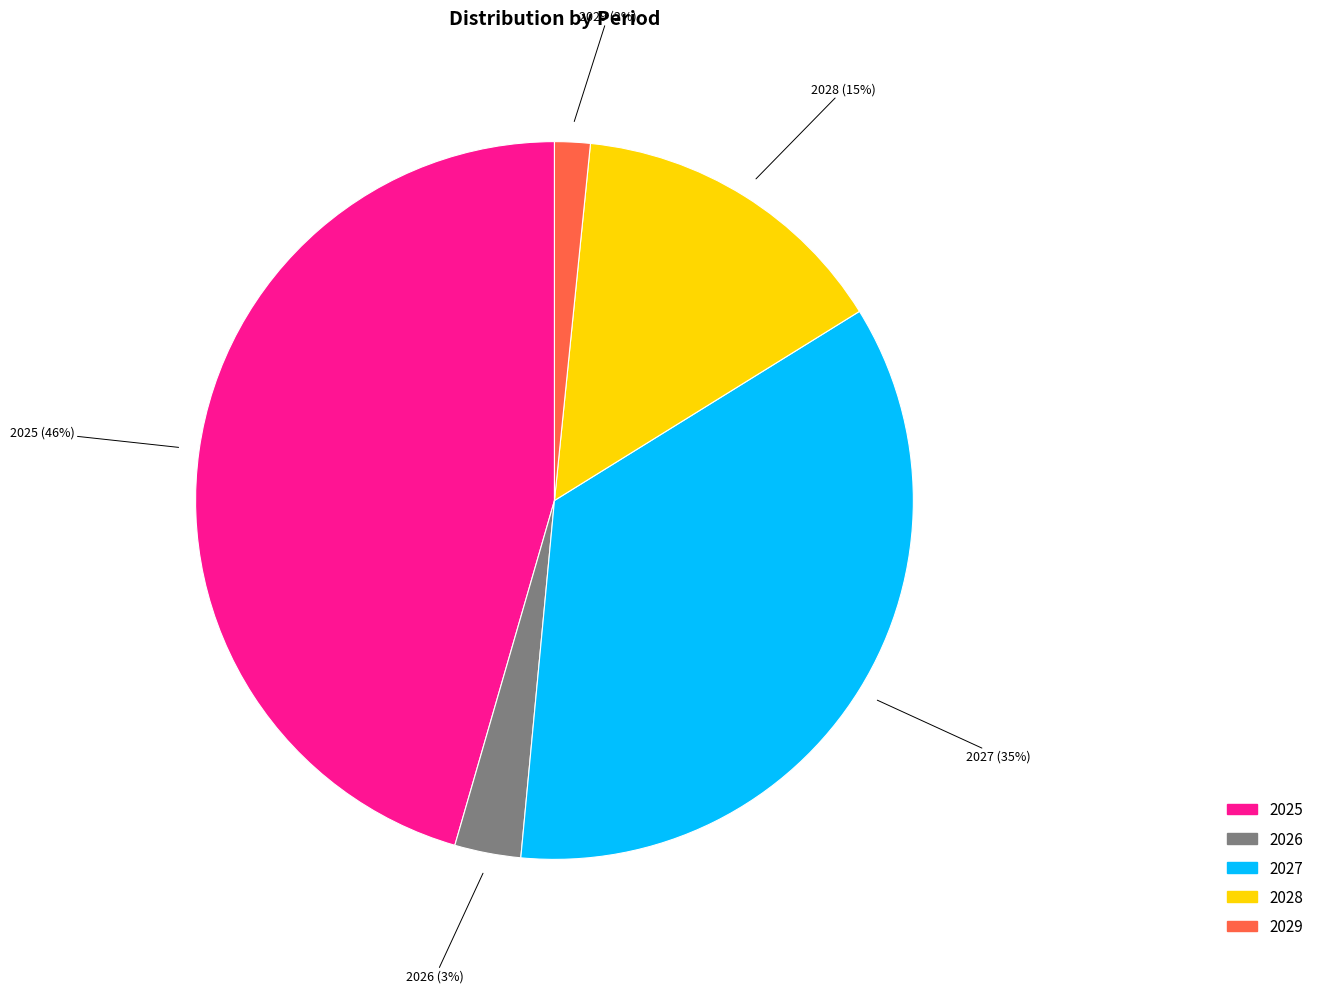

Rank the categories by value from lowest to highest.

2029, 2026, 2028, 2027, 2025